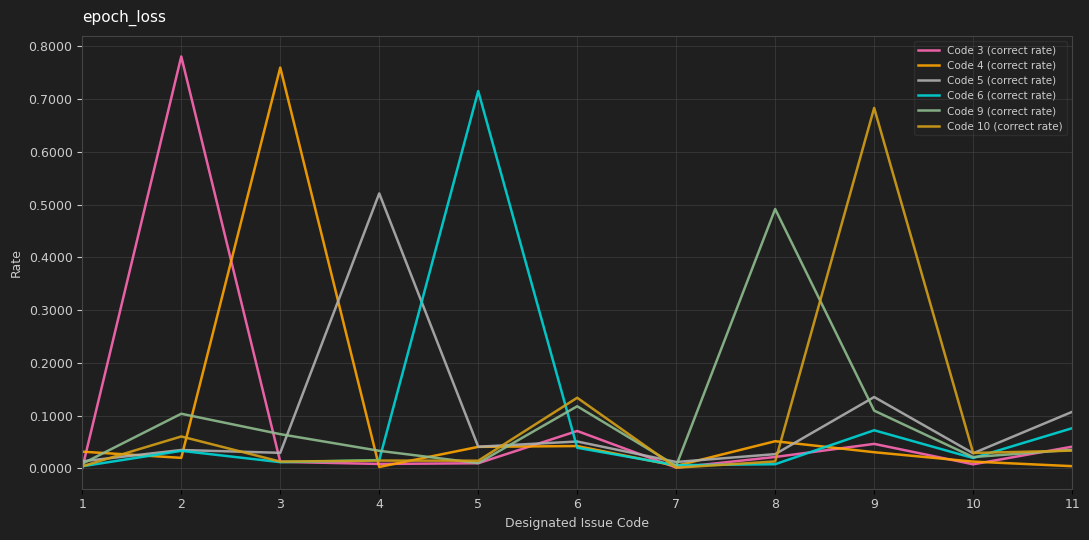

Which series has the largest range (max minus min)?

Code 3 (correct rate)